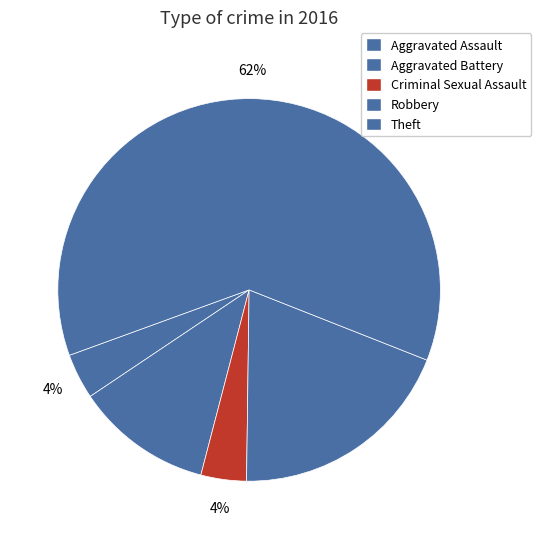

Is it true that Aggravated Assault is 4% of the pie?

True